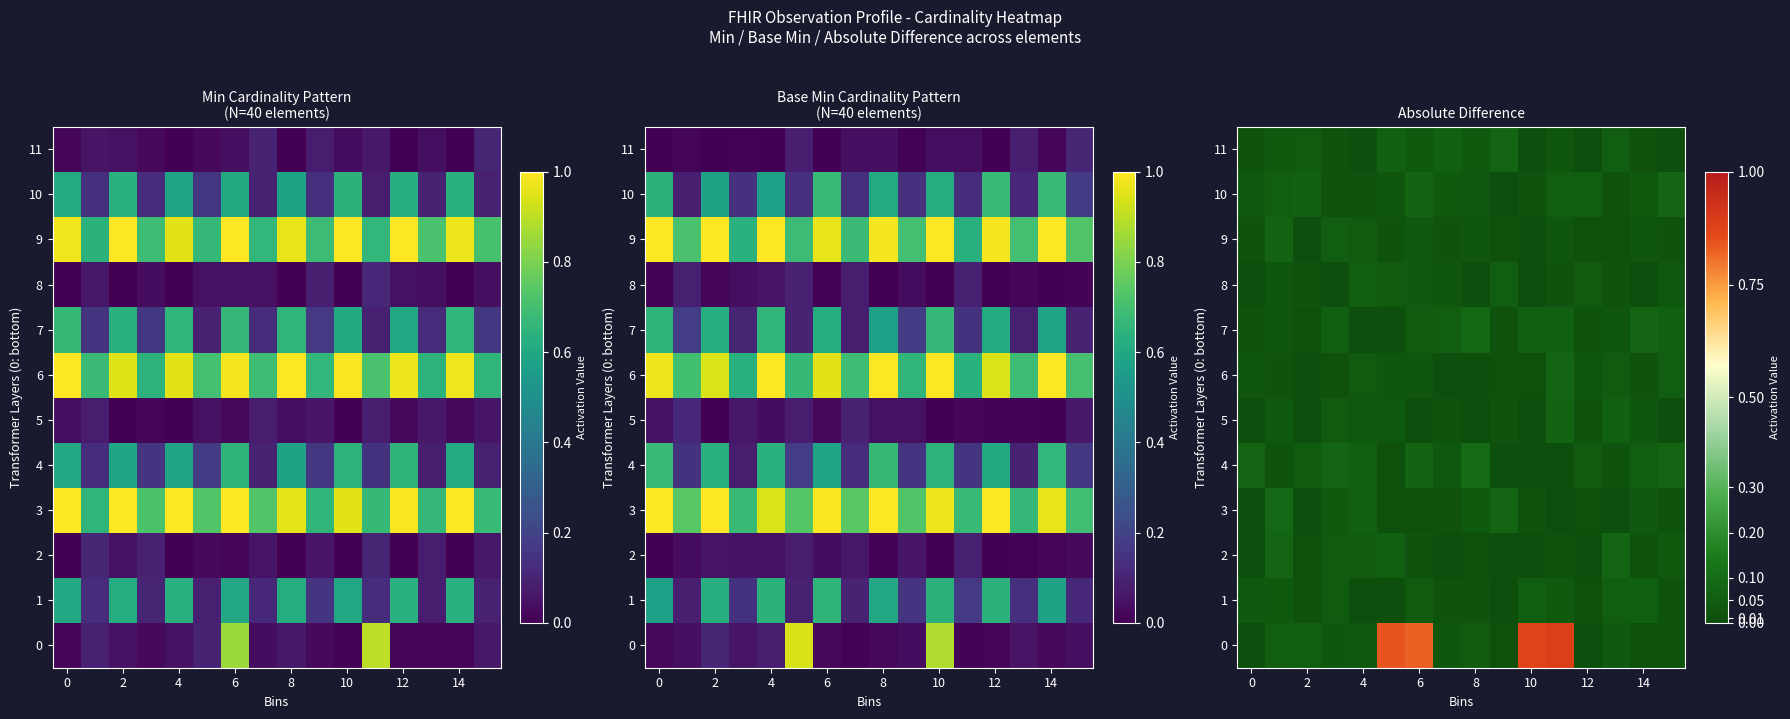

True or false: 0 has a value of 0.0 at 12.

True